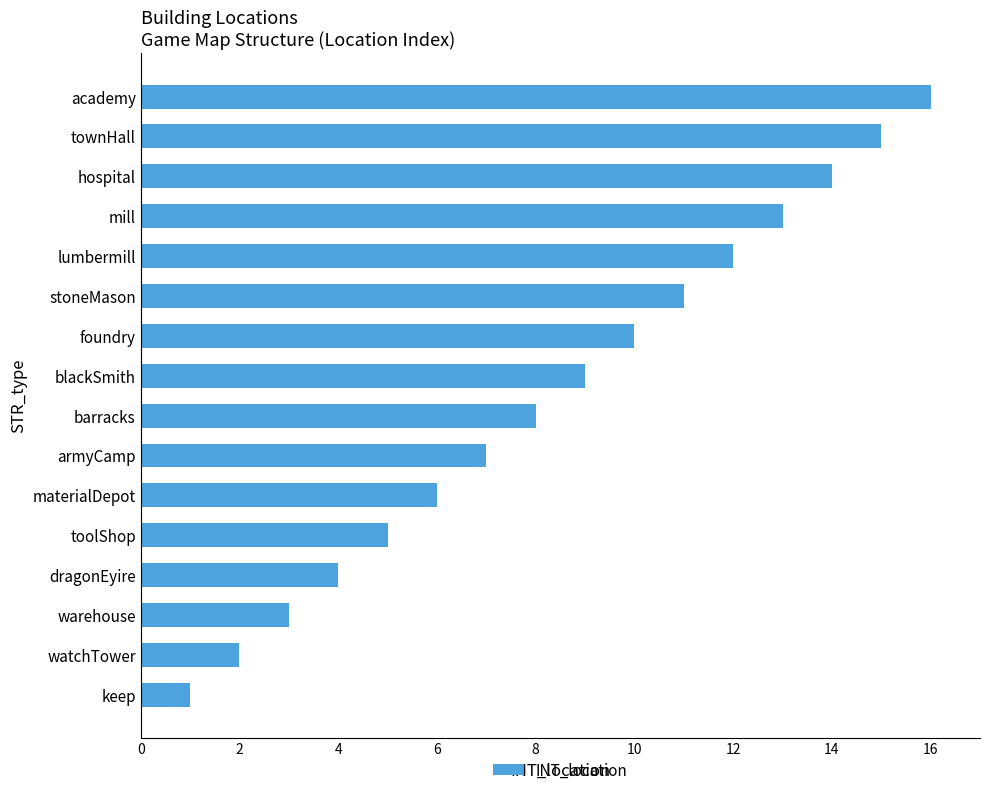

What is the difference between the second highest and second lowest values?

13